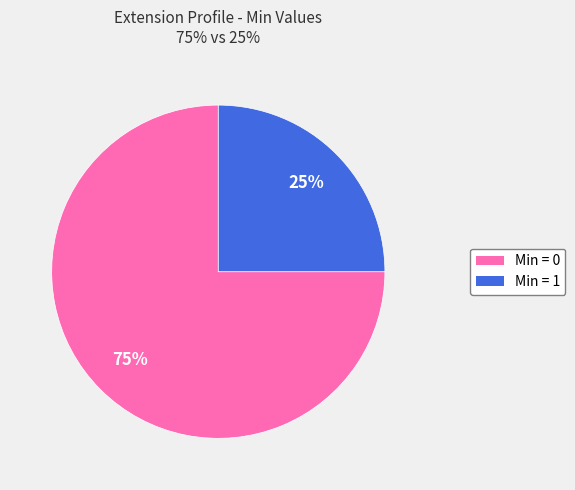

Does any single category account for the majority?

Yes